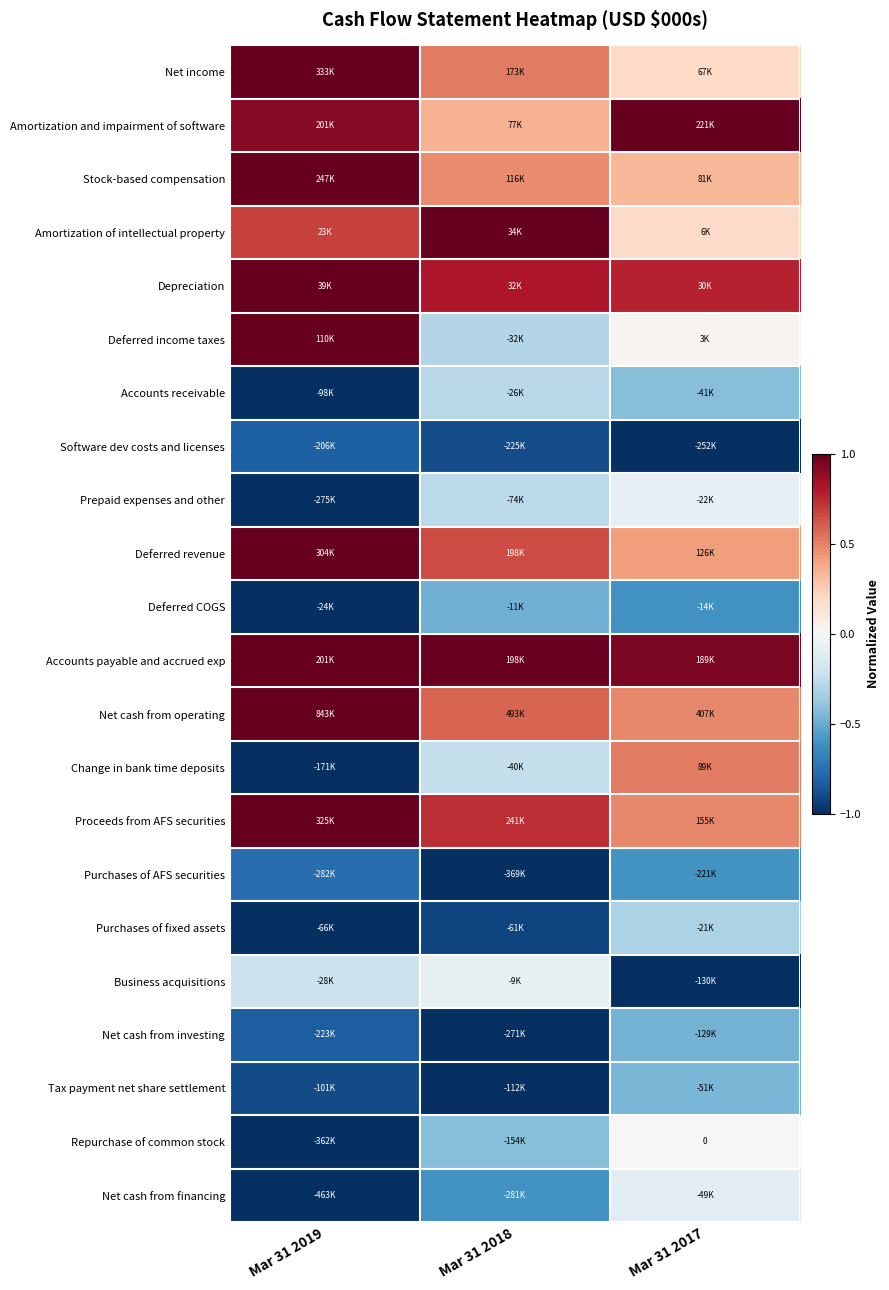

At how many categories does at least one series exceed 0?

3